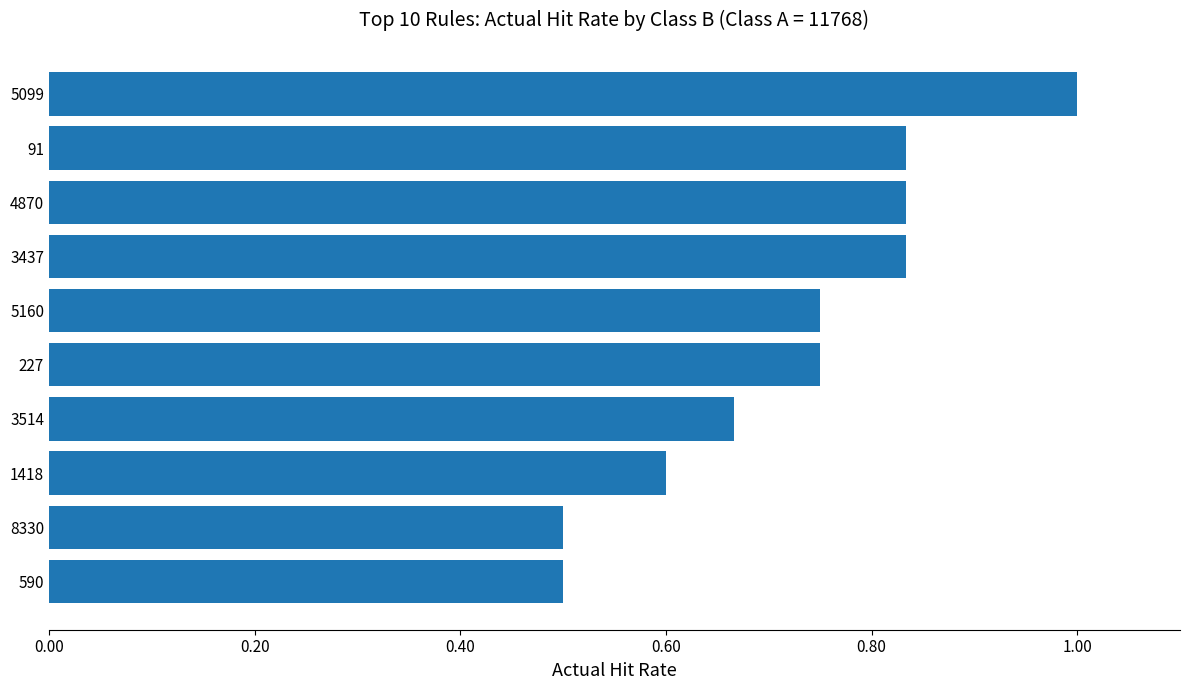

How many values are between 0 and 1?

10